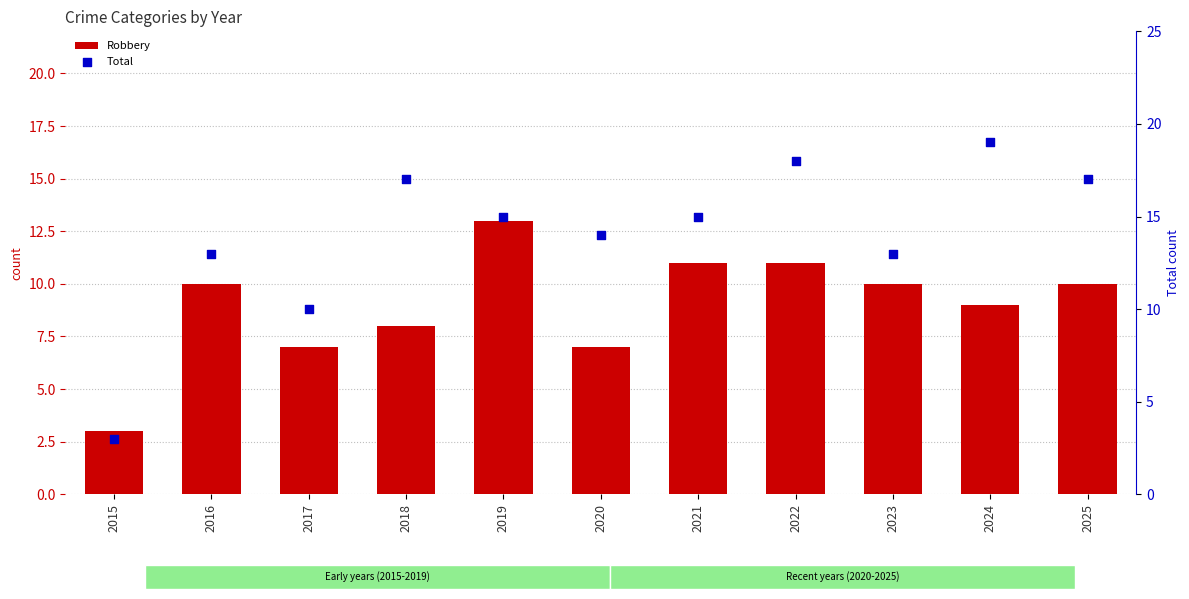

Which series has the largest total across all categories?

Total